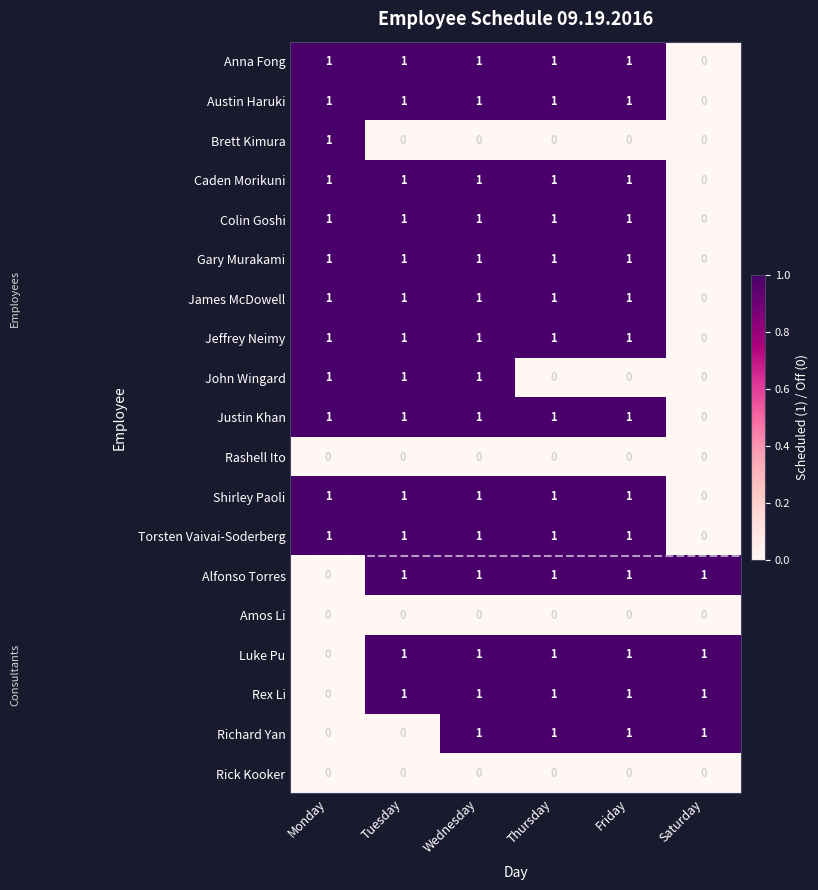

At which label does Justin Khan reach its minimum?

Saturday